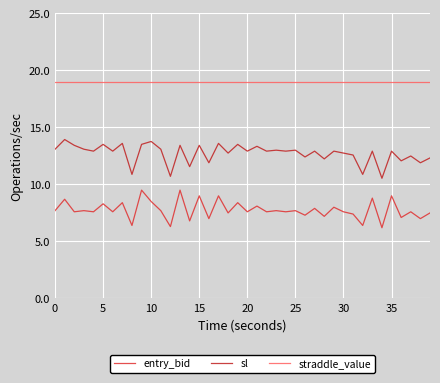

List the series in order of their overall mean, highest first.

straddle_value, sl, entry_bid